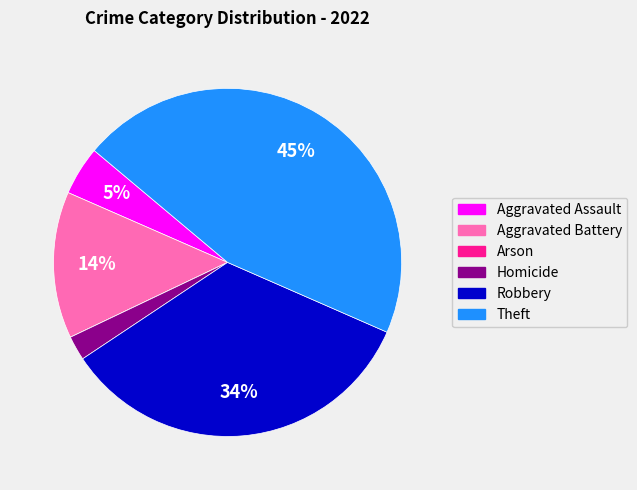

Do Aggravated Battery and Aggravated Assault together represent more than half of the pie?

No